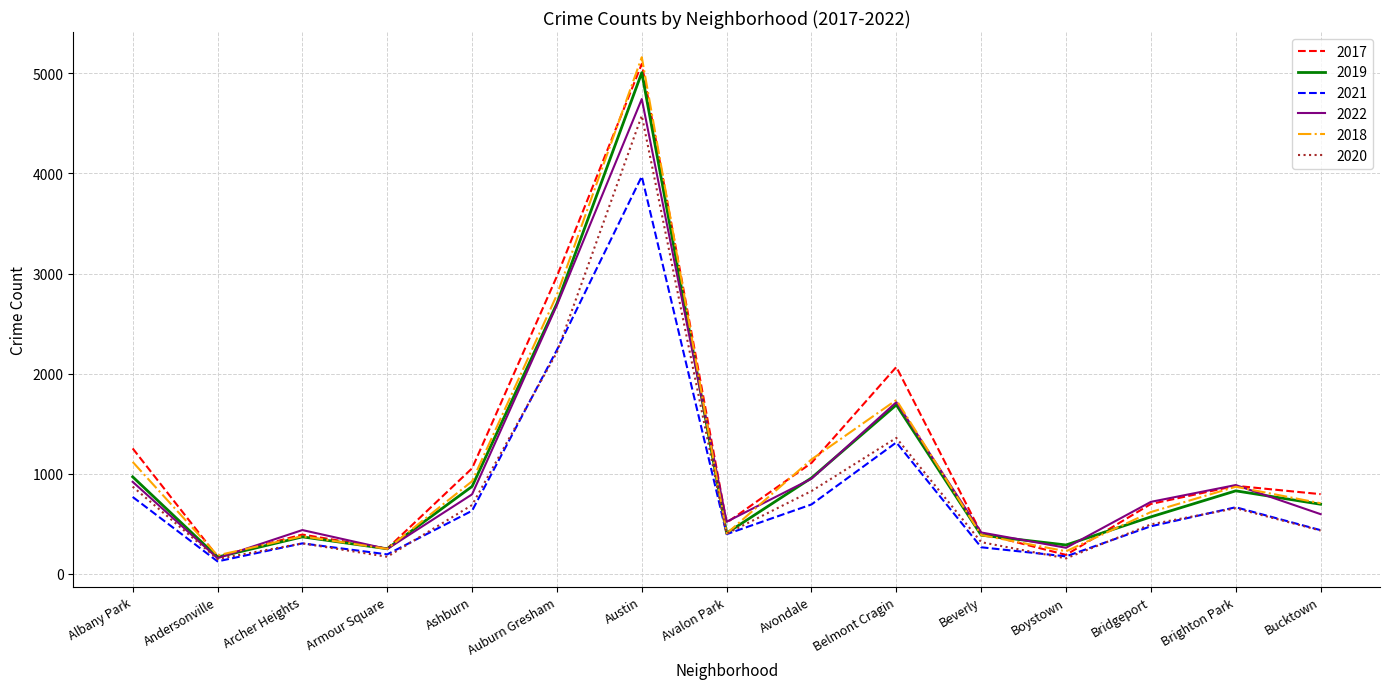

What is the maximum value shown in the chart?

5162